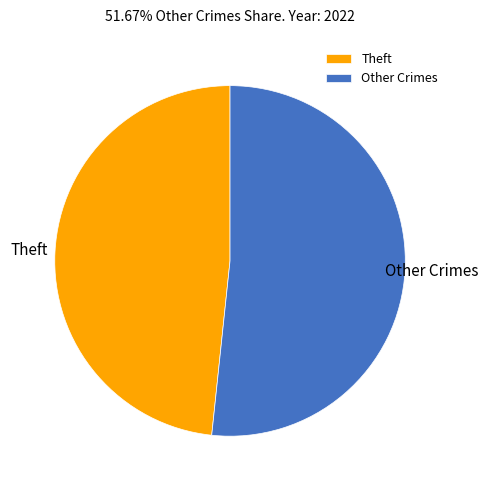

Is Theft the majority of the pie?

No